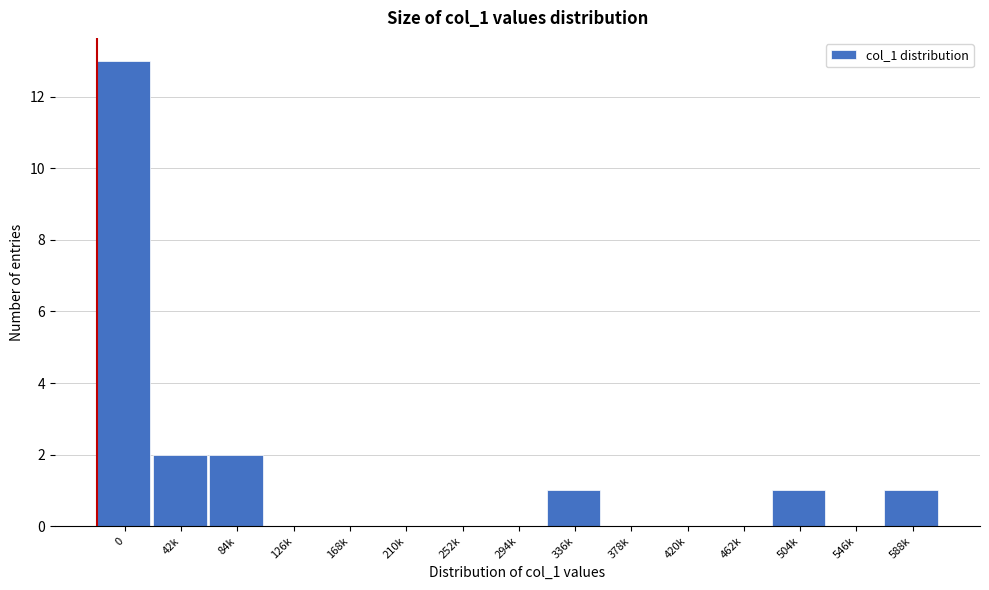

Reading left to right, list all the values displayed in this chart.

0=13	42k=2	84k=2	126k=0	168k=0	210k=0	252k=0	294k=0	336k=1	378k=0	420k=0	462k=0	504k=1	546k=0	588k=1